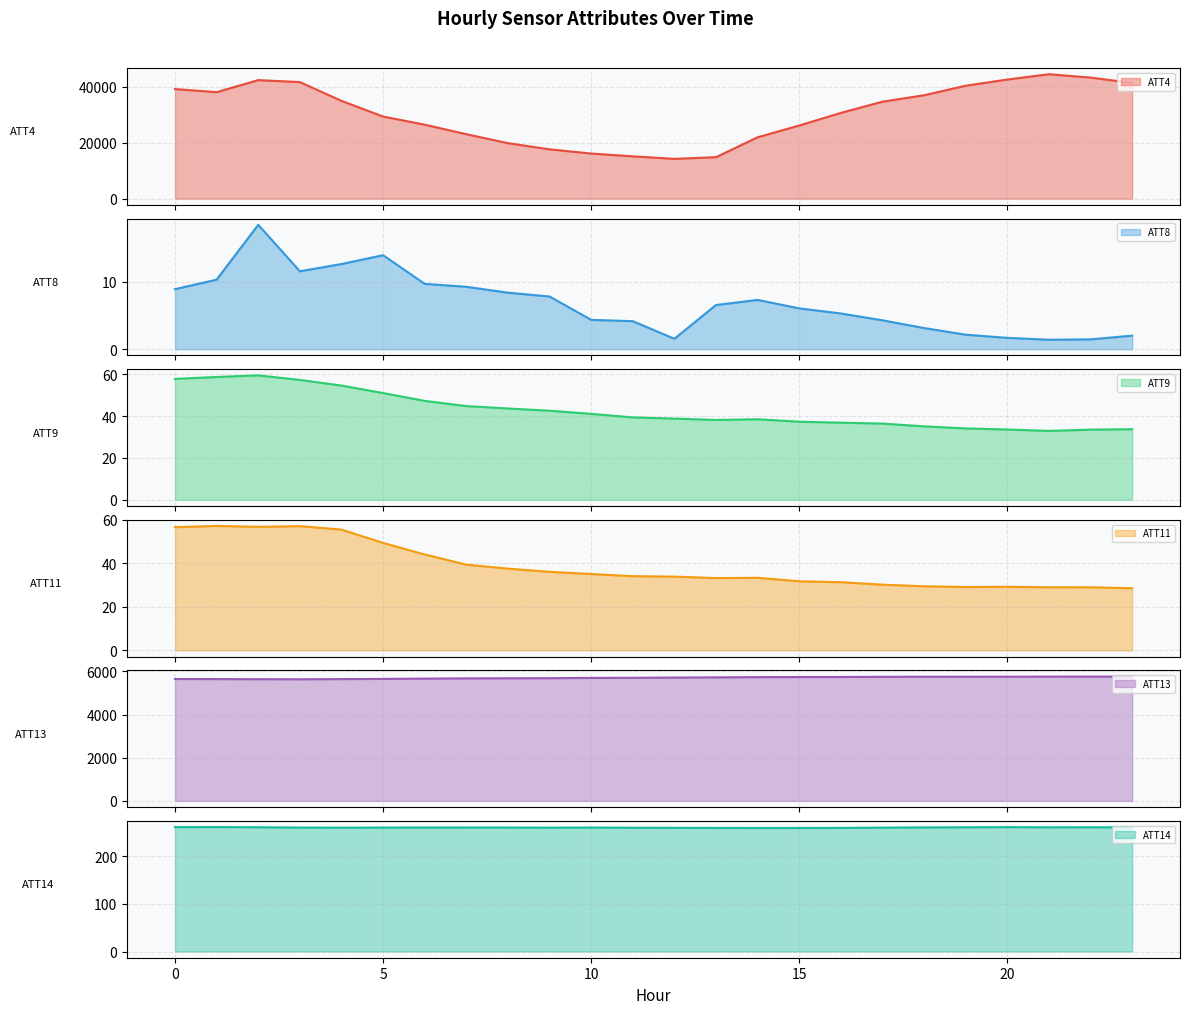

What is the label of the 8th point from the right?

16